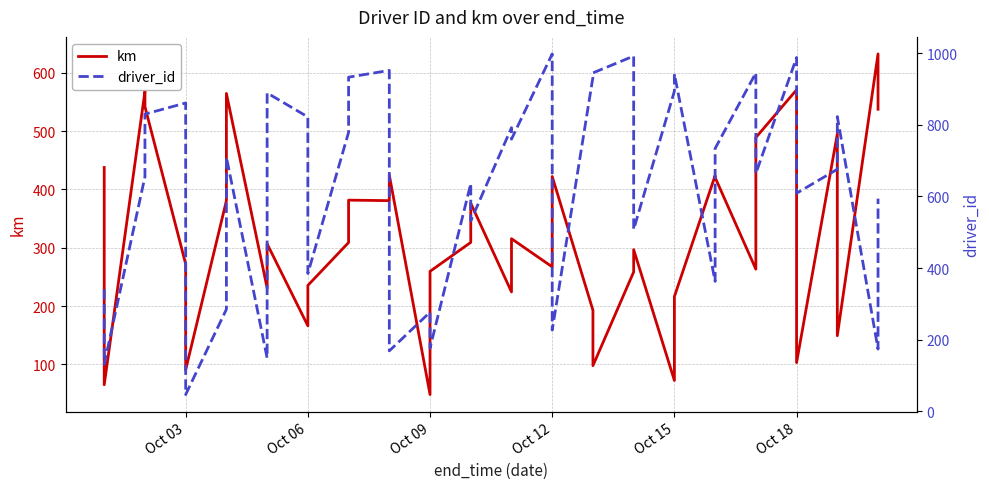

Reading right to left, transcribe all the data shown in this chart.

km: 537.5	632.3	149.2	494.9	103.2	570.8	489.0	263.3	420.5	423.8	216.4	72.5	296.8	258.6	97.9	192.8	422.2	267.3	315.6	224.3	376.3	309.2	259.6	48.3	424.6	380.8	381.6	309.0	235.5	166.2	306.7	231.0	564.6	380.7	90.8	272.1	541.9	568.1	65.1	437.6
driver_id: 594.0	174.0	823.0	676.0	609.0	988.0	664.0	945.0	734.0	363.0	942.0	894.0	508.0	992.0	945.0	933.0	227.0	998.0	760.0	792.0	532.0	636.0	177.0	277.0	169.0	952.0	933.0	779.0	385.0	822.0	889.0	149.0	710.0	285.0	47.0	861.0	830.0	655.0	132.0	341.0